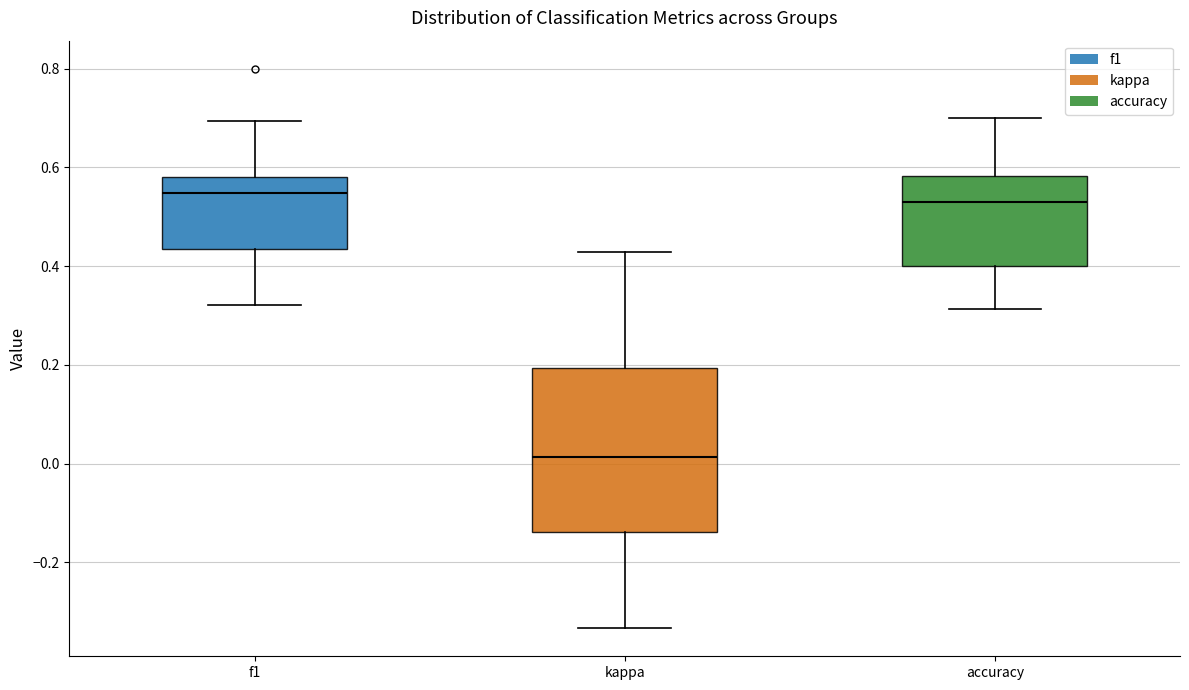

Reading left to right, transcribe this box plot: for each box, give where its median line is, the range the box spans, and where its two whiskers end, as read against the y-axis. The values are not printed on the chart, so give them approximately, as read against the axis.

f1: median 0.54, box 0.44 to 0.58, whiskers 0.32 to 0.70
kappa: median 0.02, box -0.14 to 0.20, whiskers -0.34 to 0.42
accuracy: median 0.52, box 0.40 to 0.58, whiskers 0.32 to 0.70